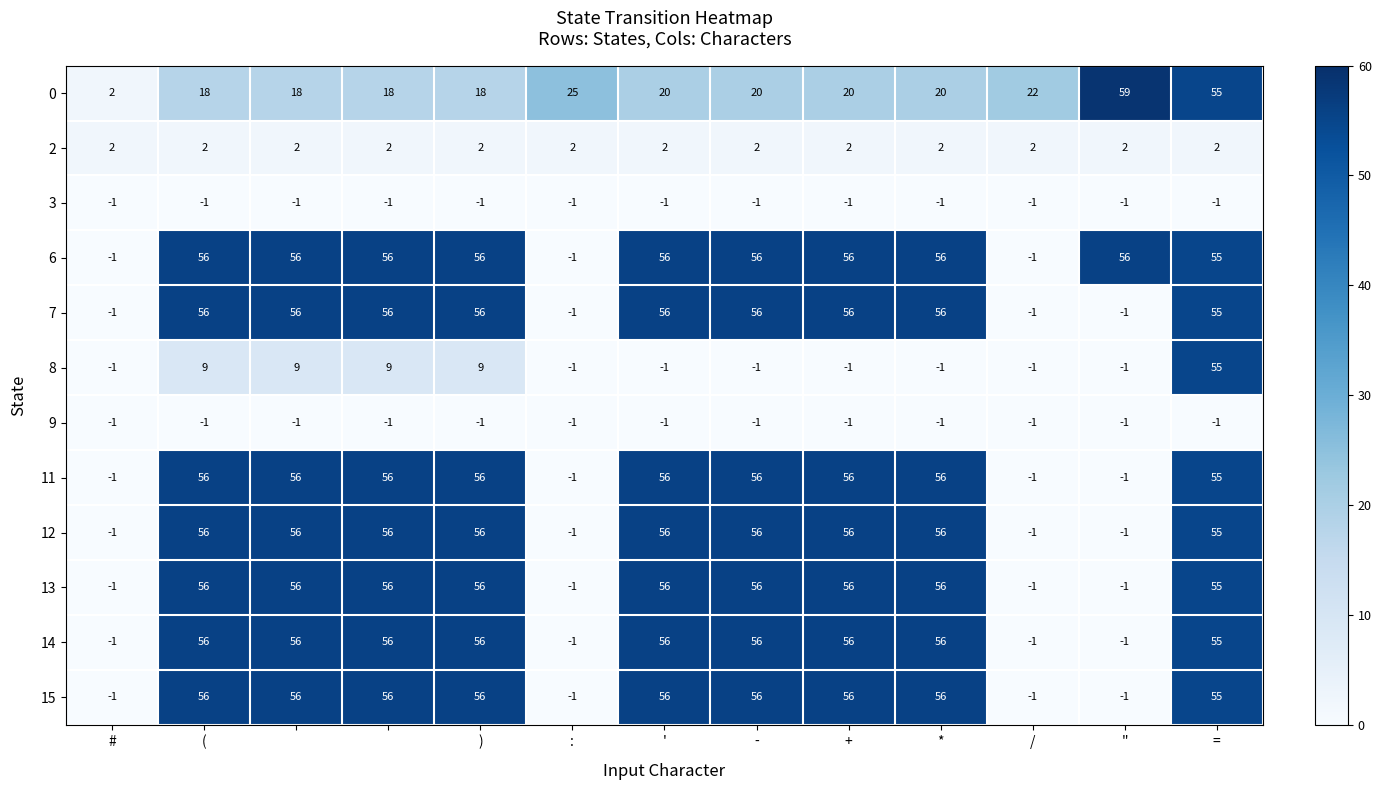

At how many categories does at least one series exceed 46?

10